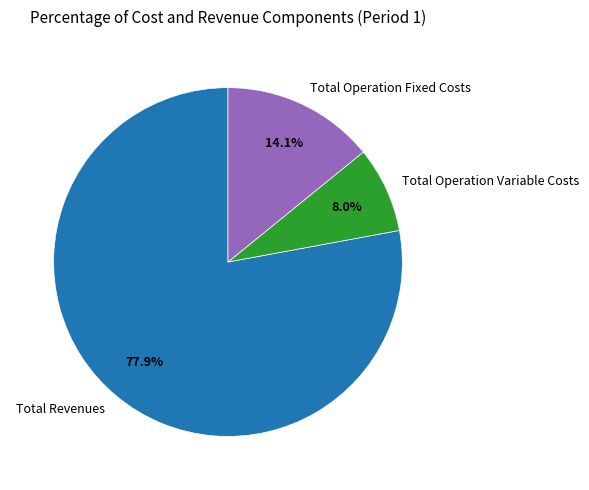

How many segments does this pie chart have?

3